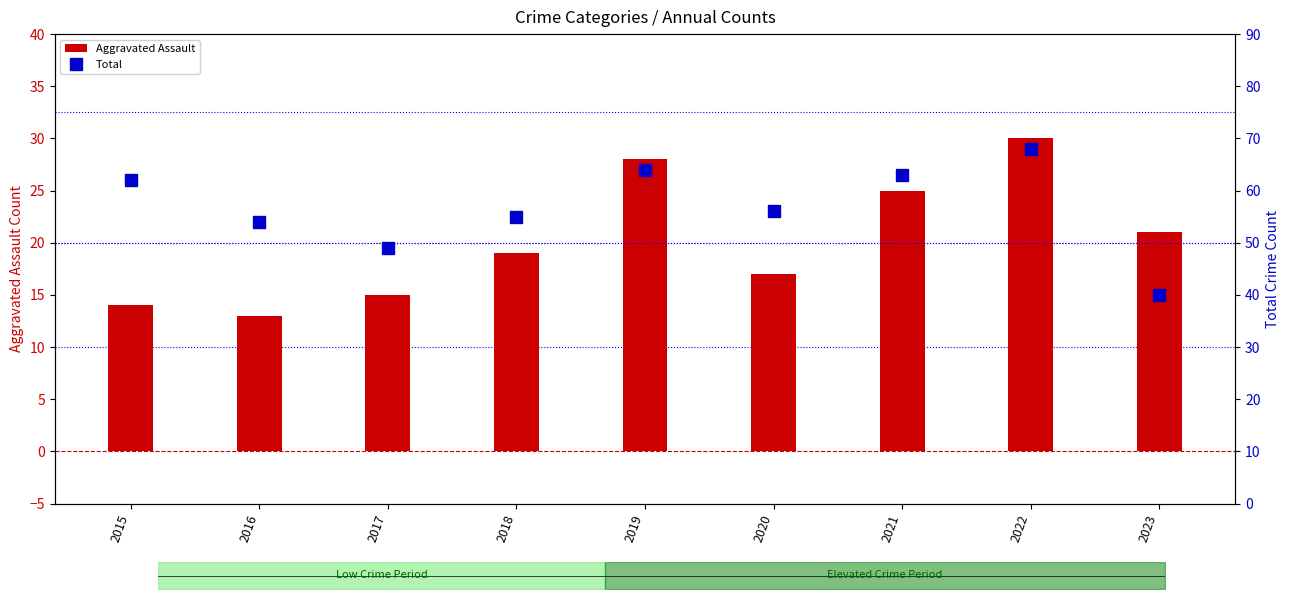

How many data points in Total are above 56?

4